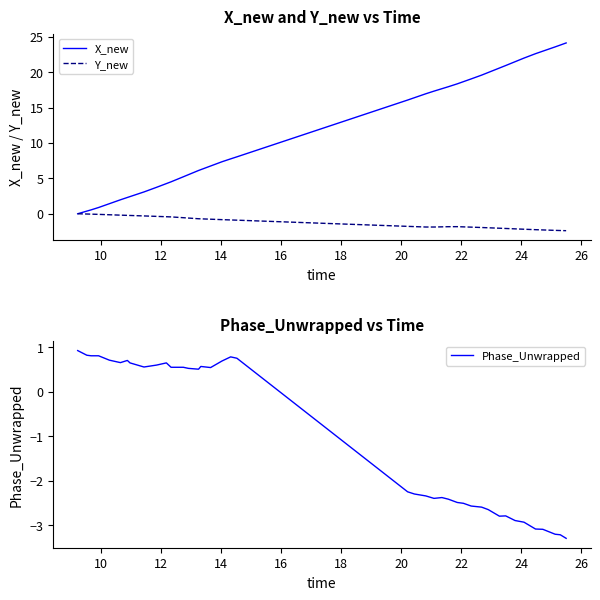

What is the highest value of the Phase_Unwrapped series?

0.9